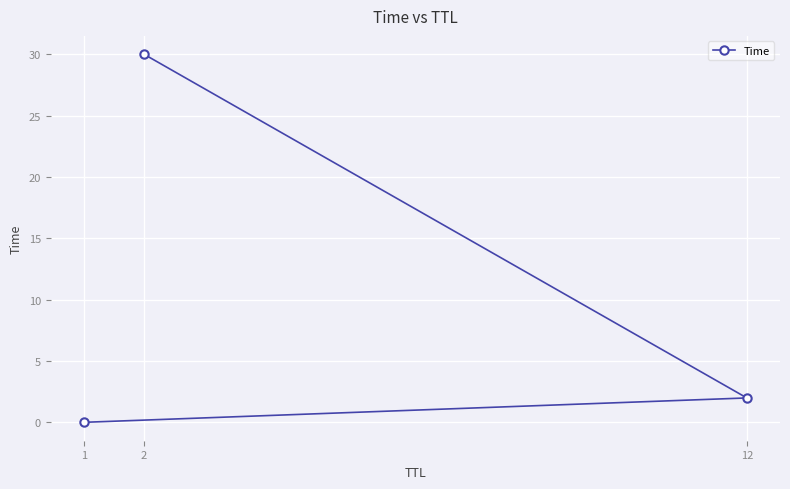

At which label is the value closest to 15?

12